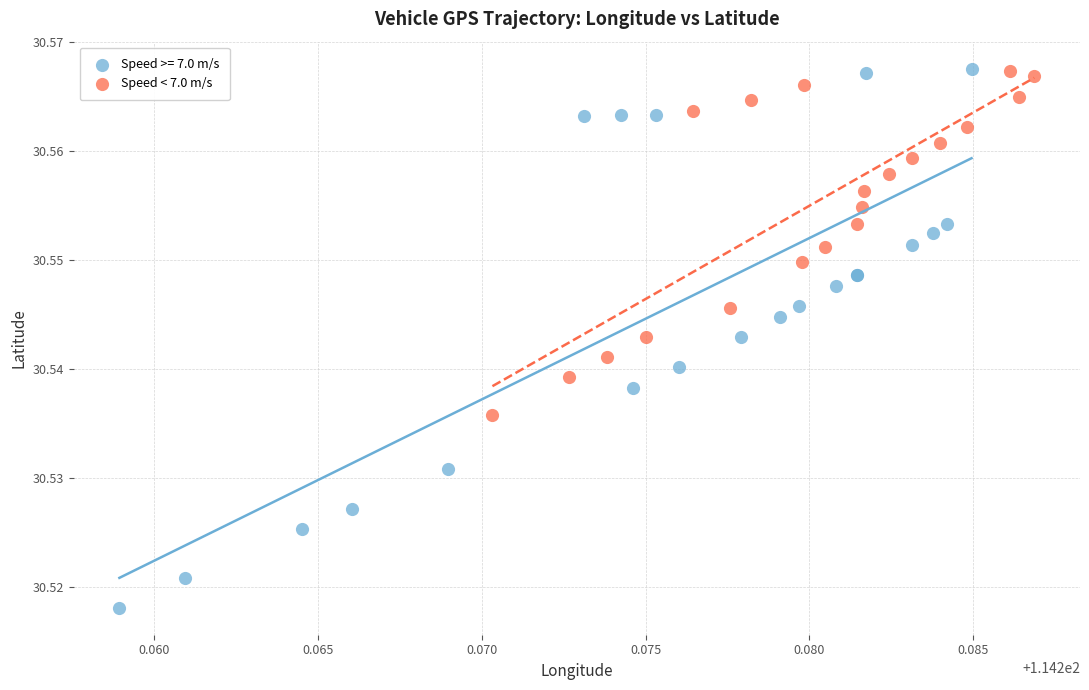

Which series has the widest spread of Y values?

Speed >= 7.0 m/s